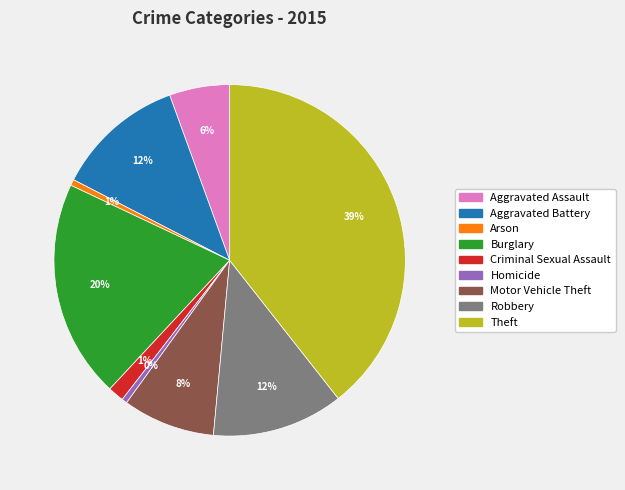

True or false: Motor Vehicle Theft accounts for 1% of the total.

False